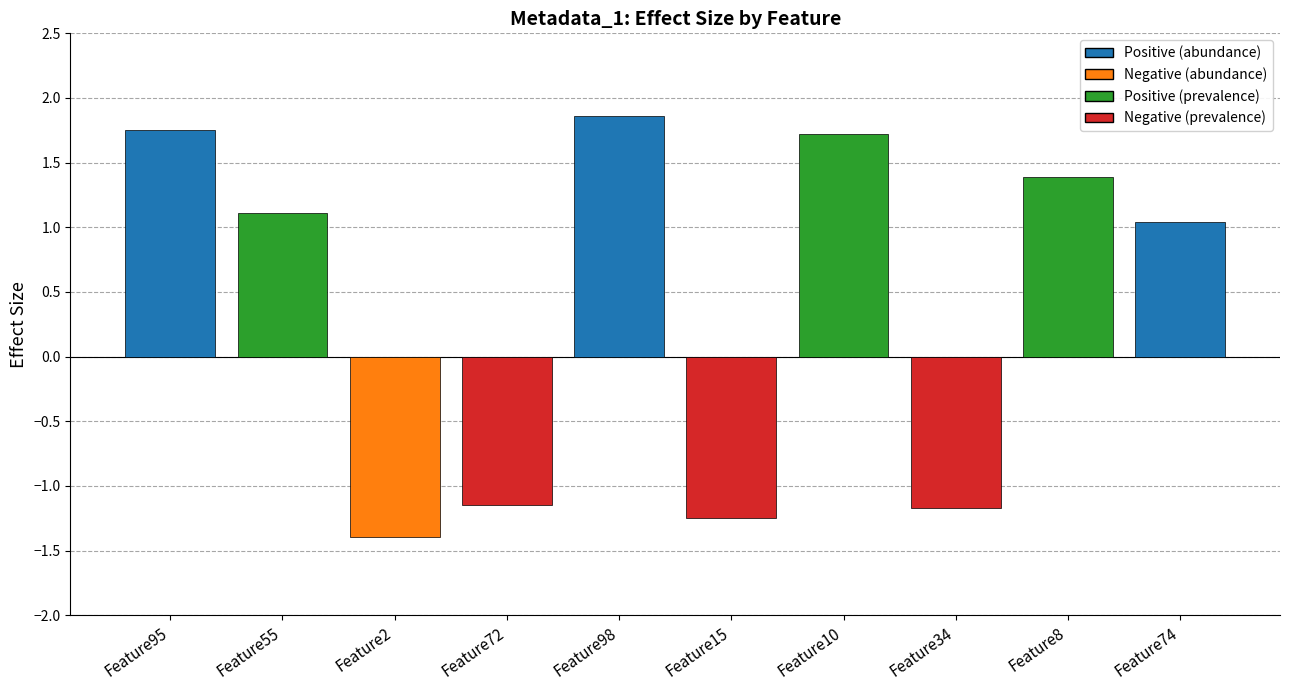

What is the label of the 7th bar from the right?

Feature72